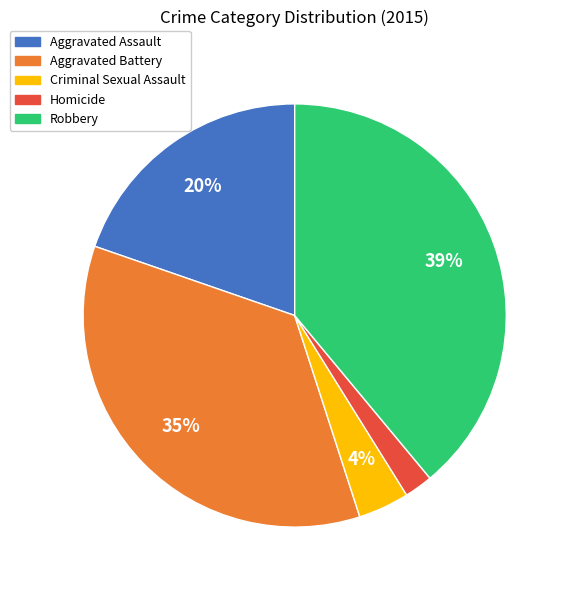

Between Aggravated Assault and Robbery, which is larger?

Robbery